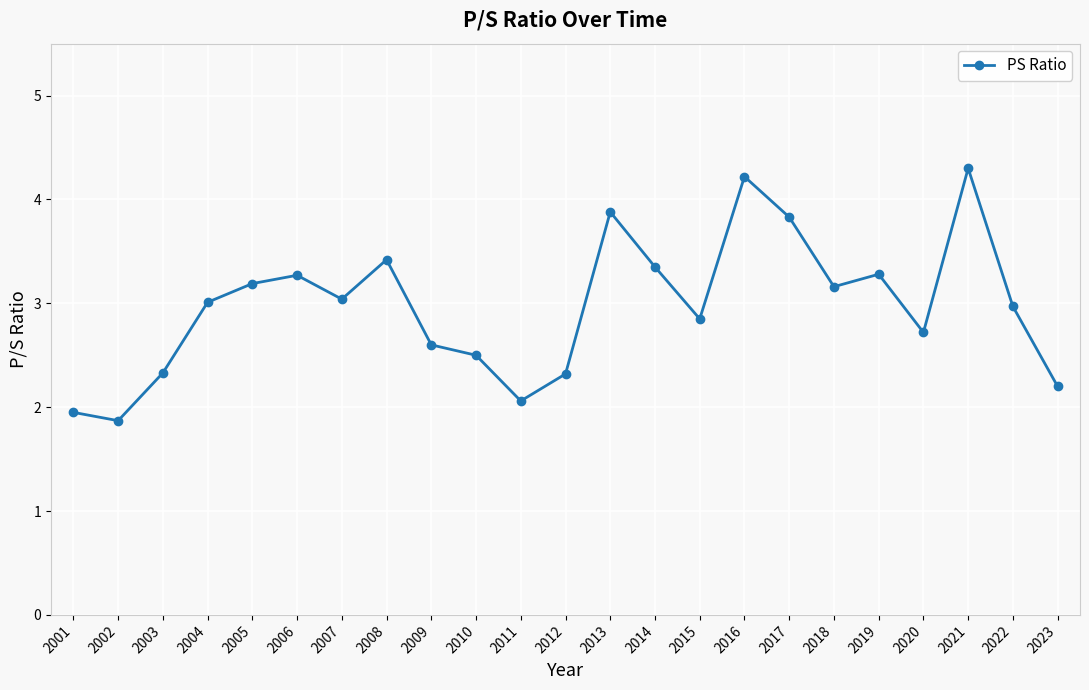

What is the value of the 22nd point from the left?

3.0